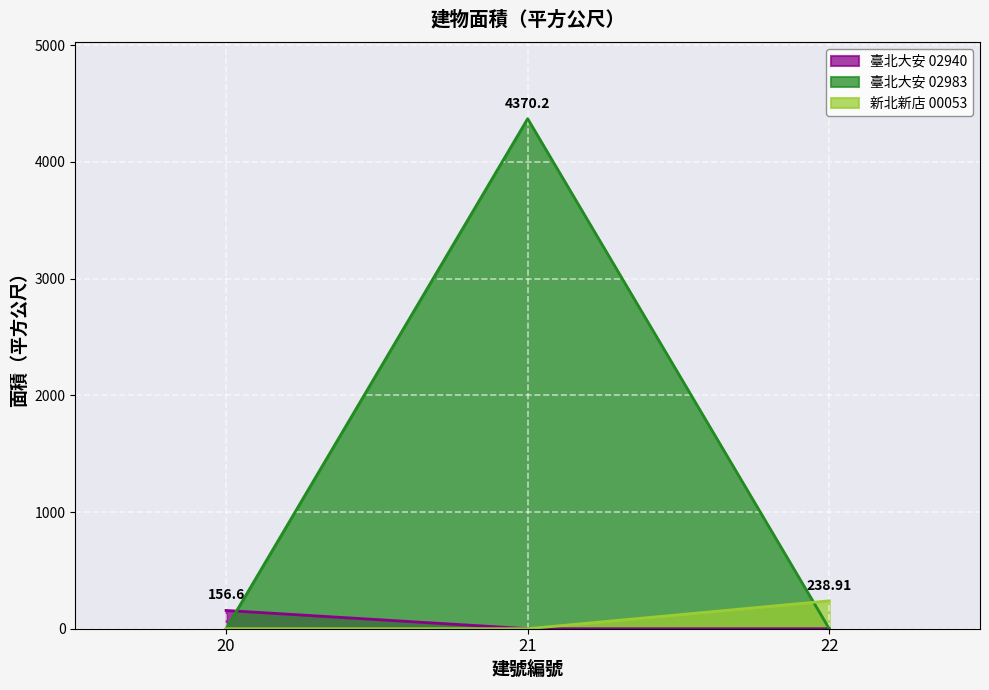

At which category does the chart reach its peak across all series?

21